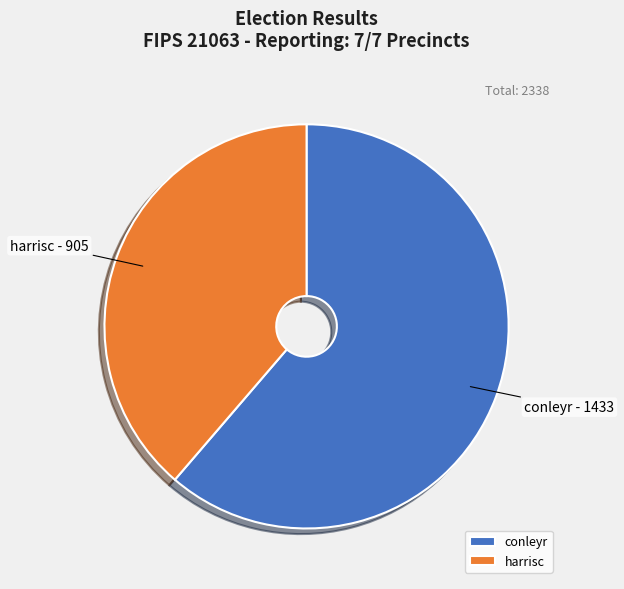

Count the number of slices in the pie.

2